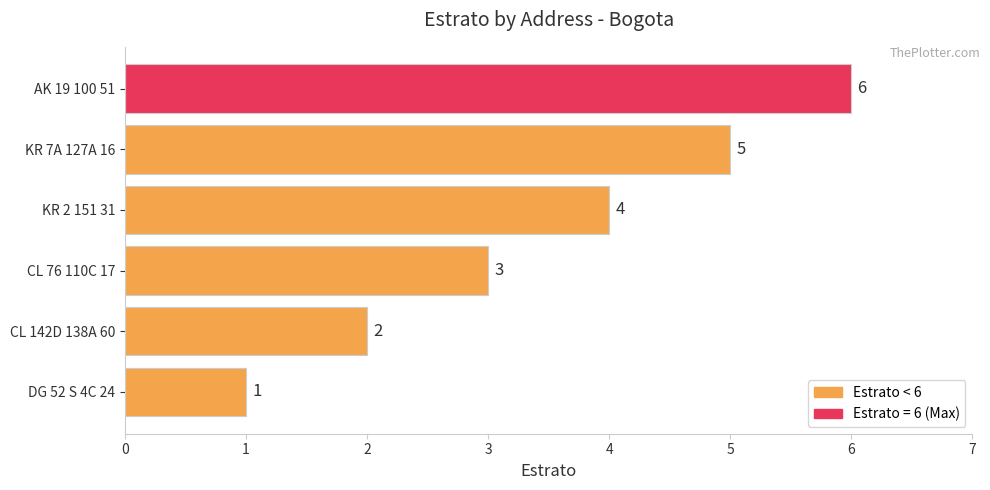

What is the difference between the second highest and minimum values?

4